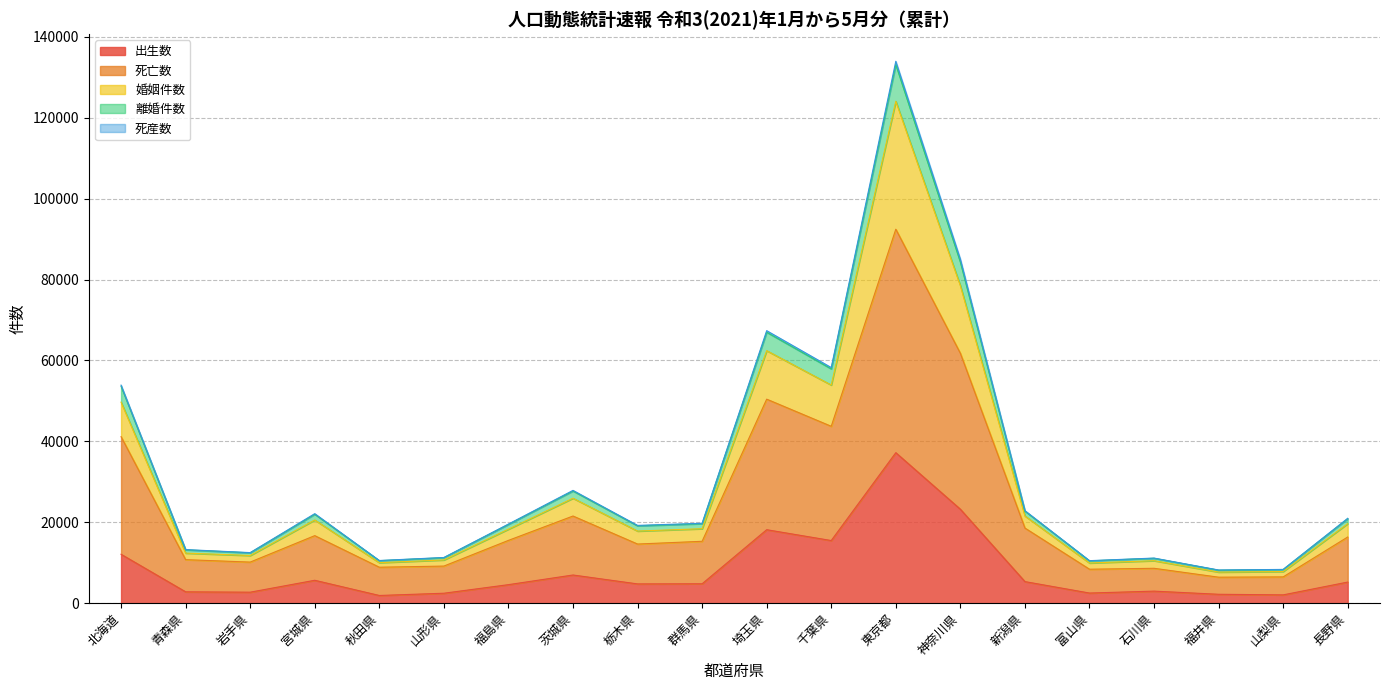

At which label does 出生数 reach its peak?

東京都